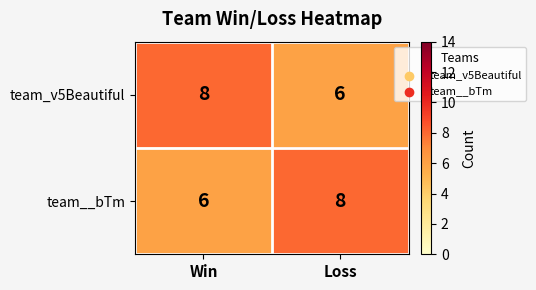

What is the maximum value for team__bTm?

8